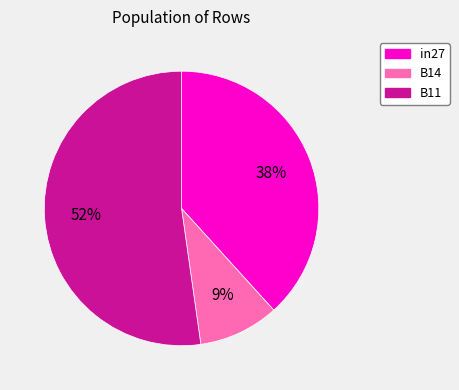

Which slice is the smallest?

B14